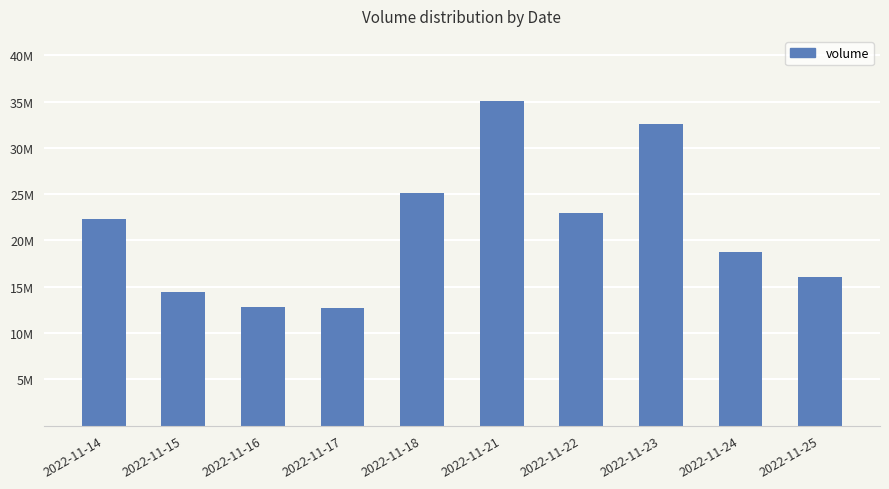

Are the bars horizontal?

No